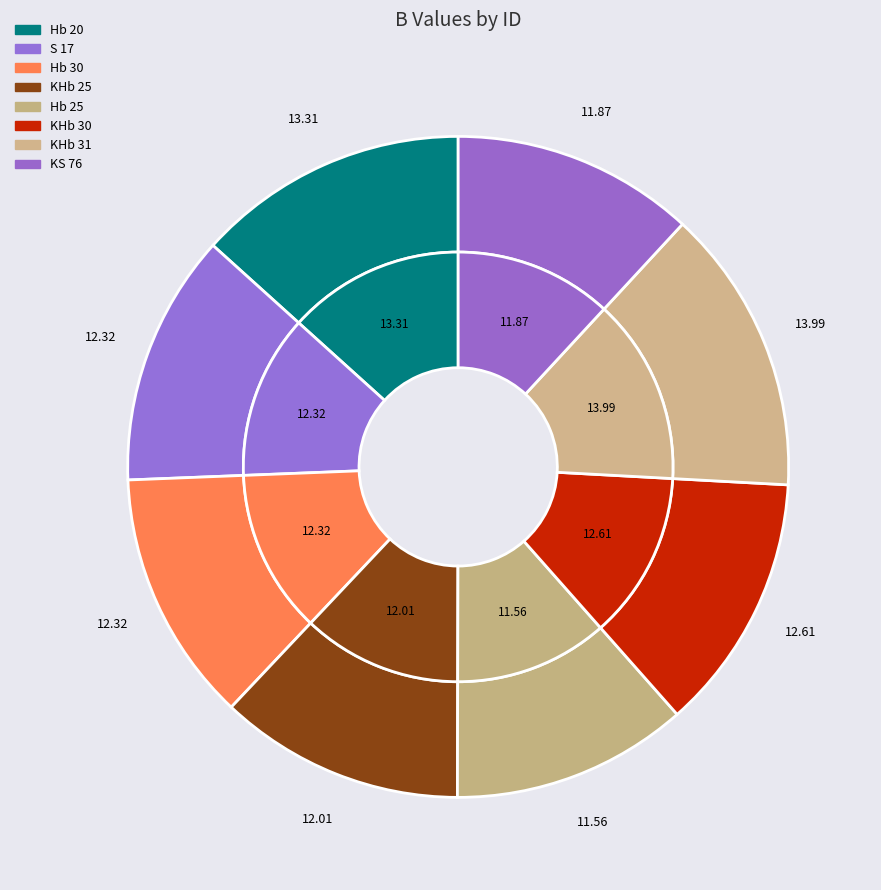

Is it true that KS 76 is 6% of the pie?

False